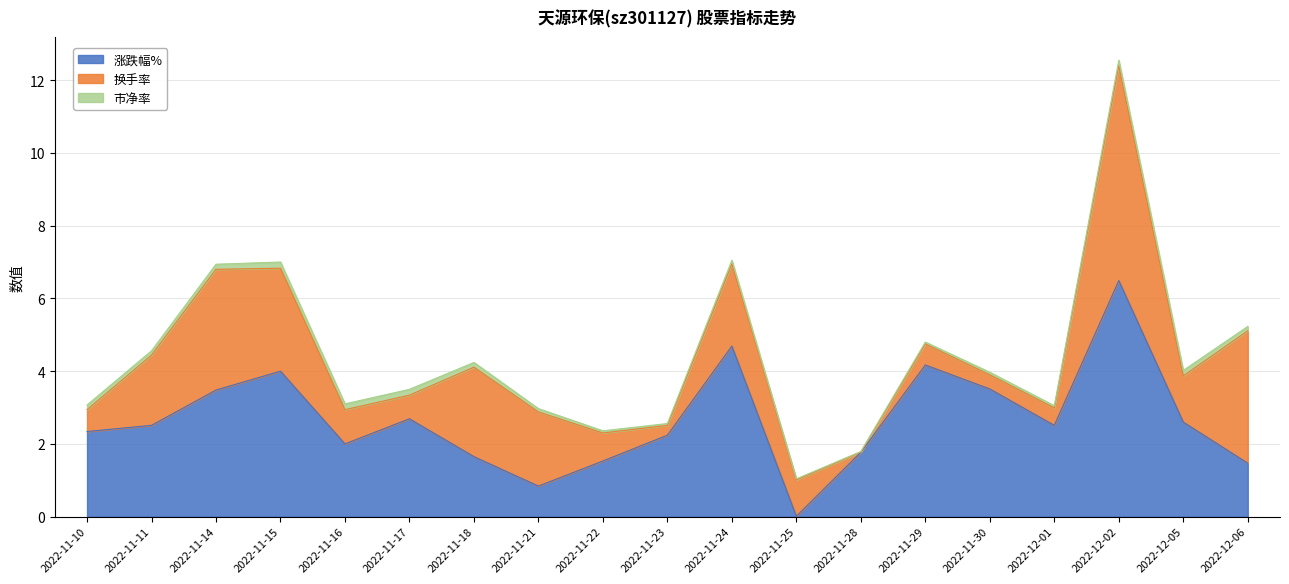

What is the highest value of the 涨跌幅% series?

6.5